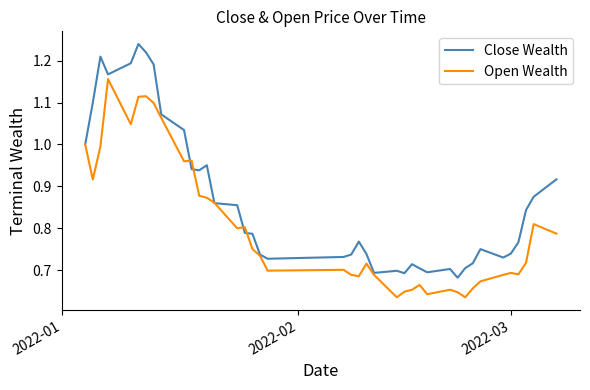

Which series has the largest total across all categories?

Close Wealth